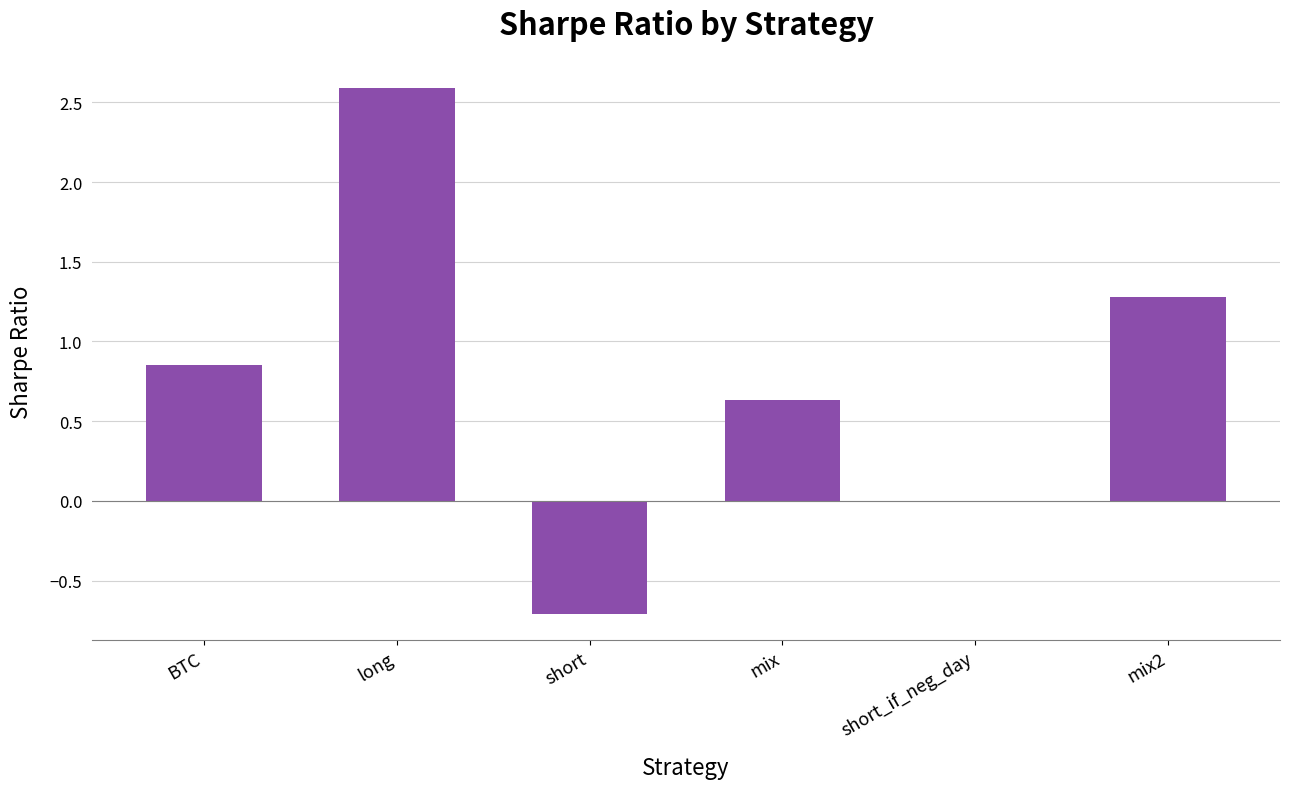

What is the sum of all values?

4.6